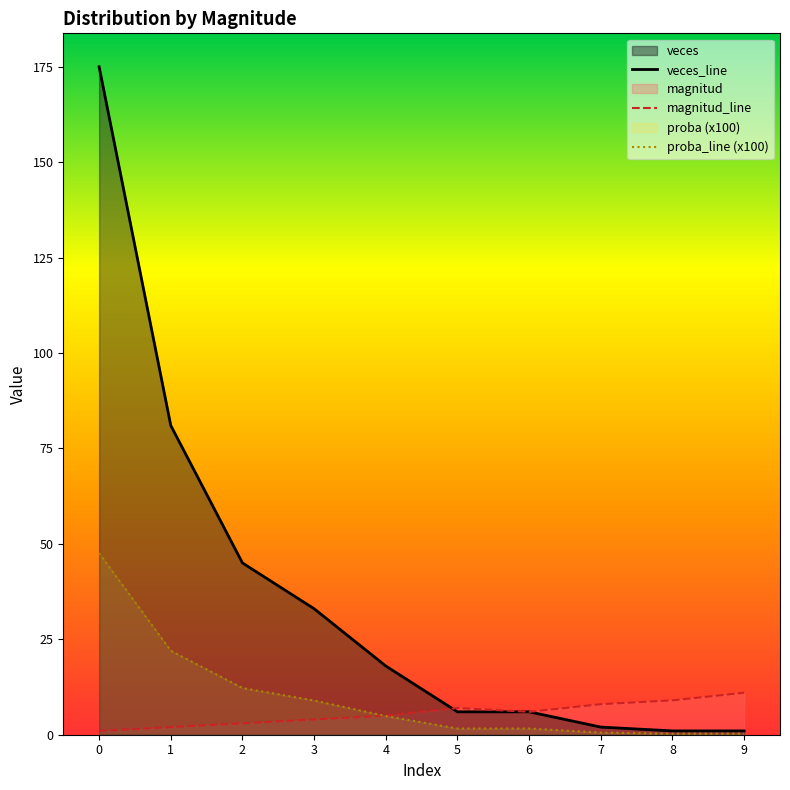

At how many categories does at least one series exceed 5?

10